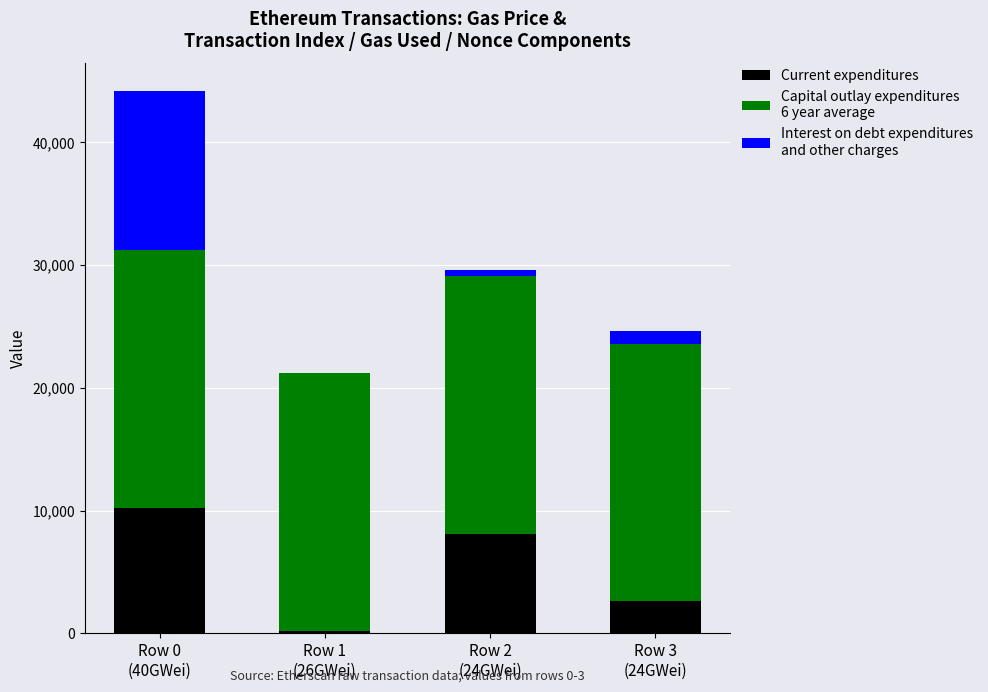

How many distinct data groups are displayed?

3